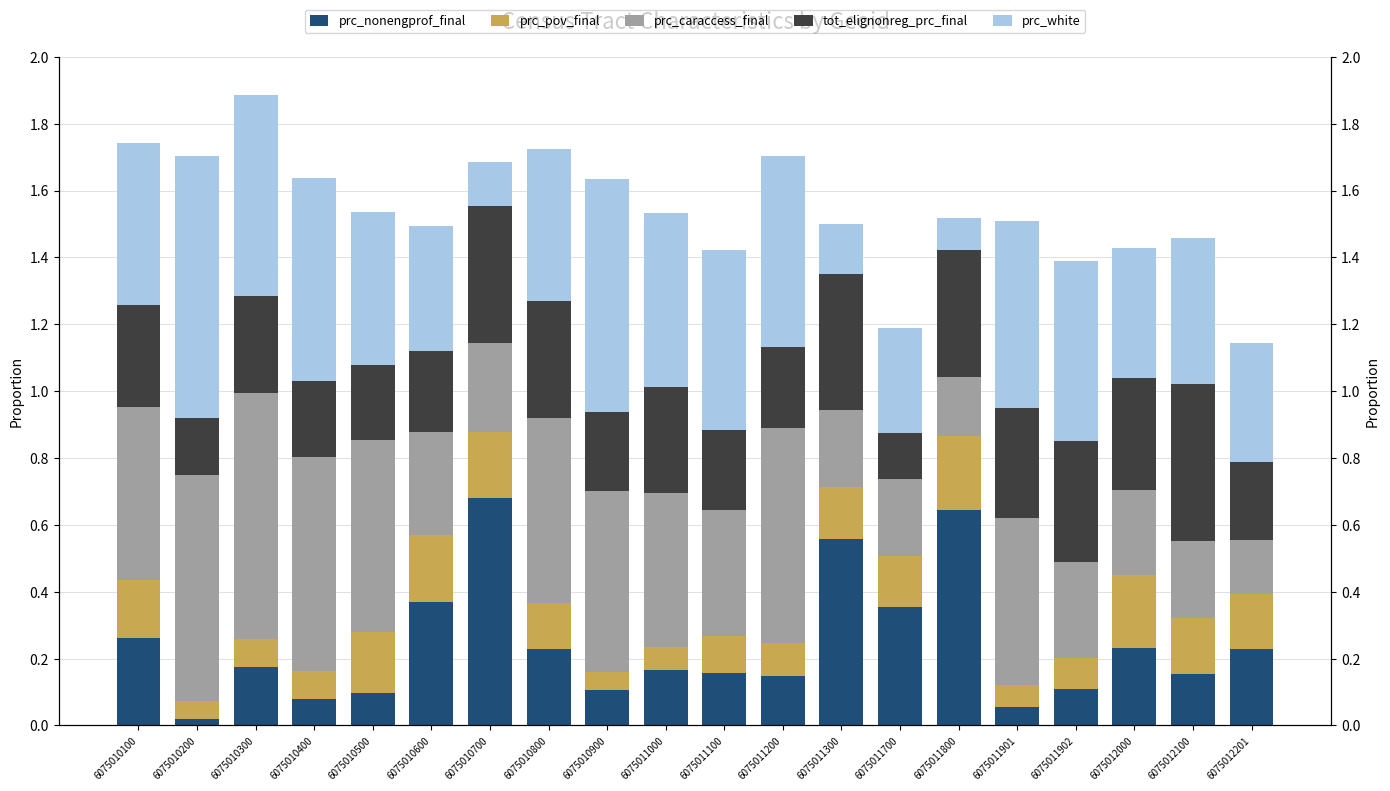

Is the value of prc_caraccess_final at 6075010200 greater than the value of prc_nonengprof_final at 6075012100?

Yes